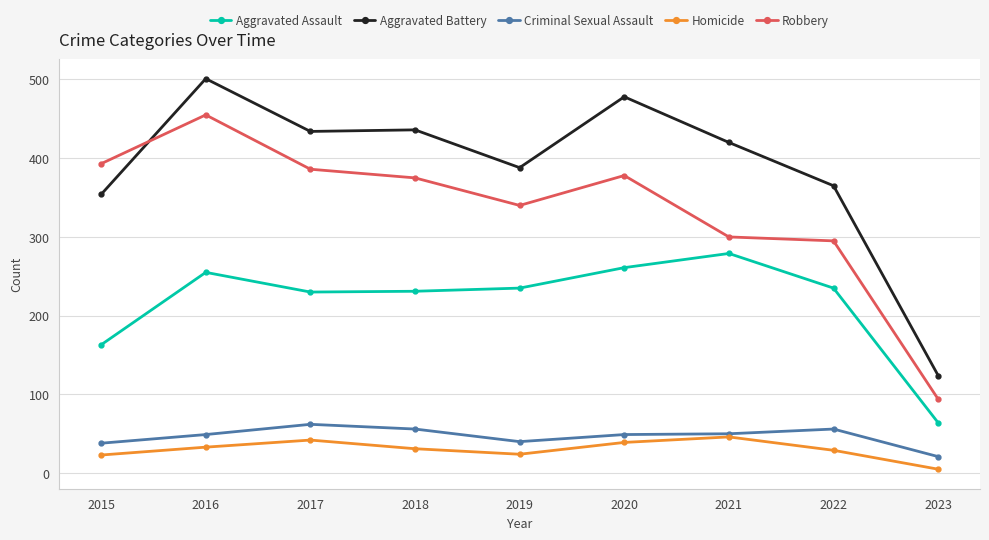

How many times do Aggravated Battery and Robbery cross each other?

1